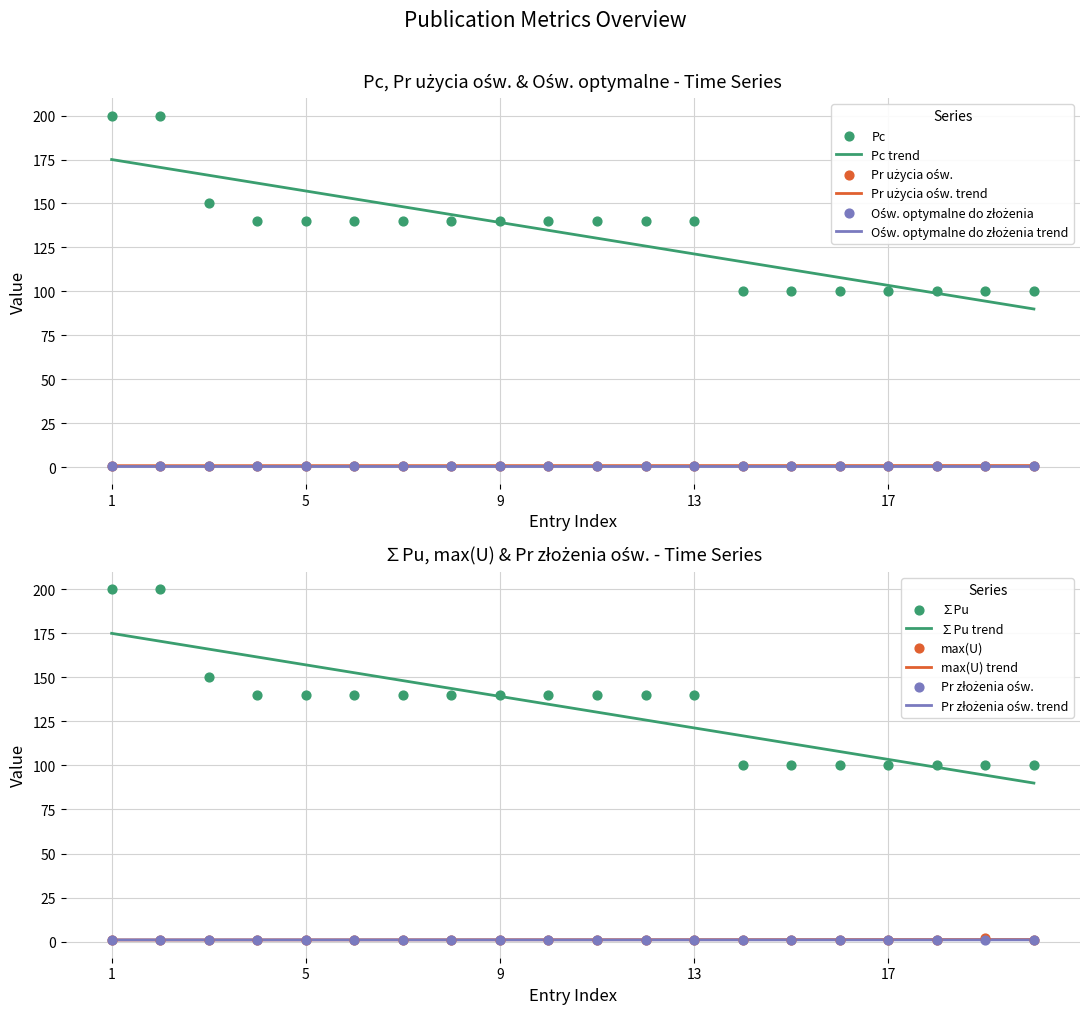

Which series has the widest spread of Y values?

Pc